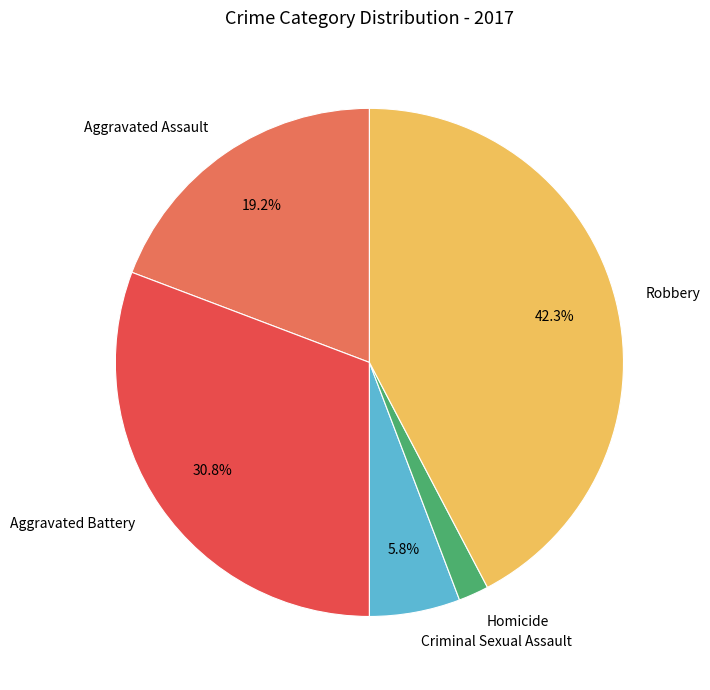

Does Robbery account for over 50% of the chart?

No